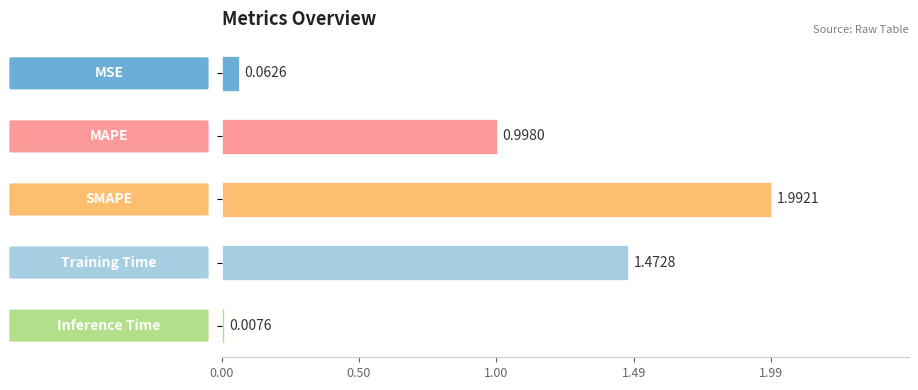

What is the average value?

0.9